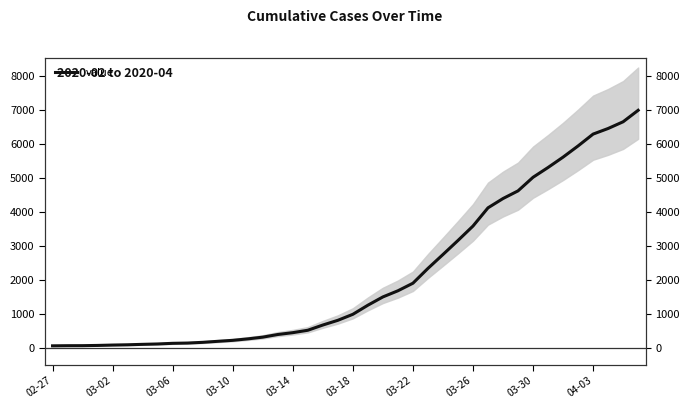

What is the value of the 16th point from the left?

398